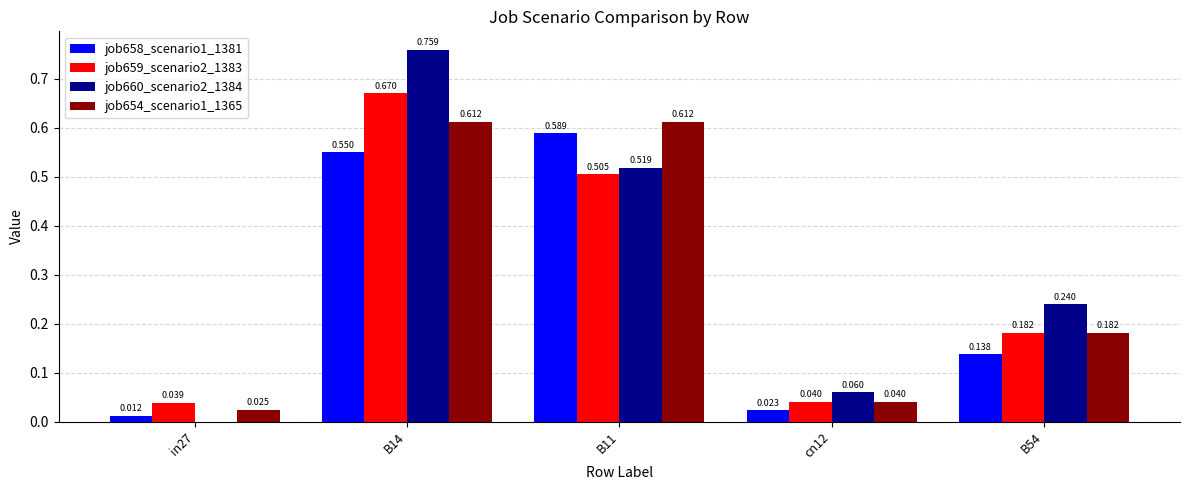

At which label does job659_scenario2_1383 reach its peak?

B14